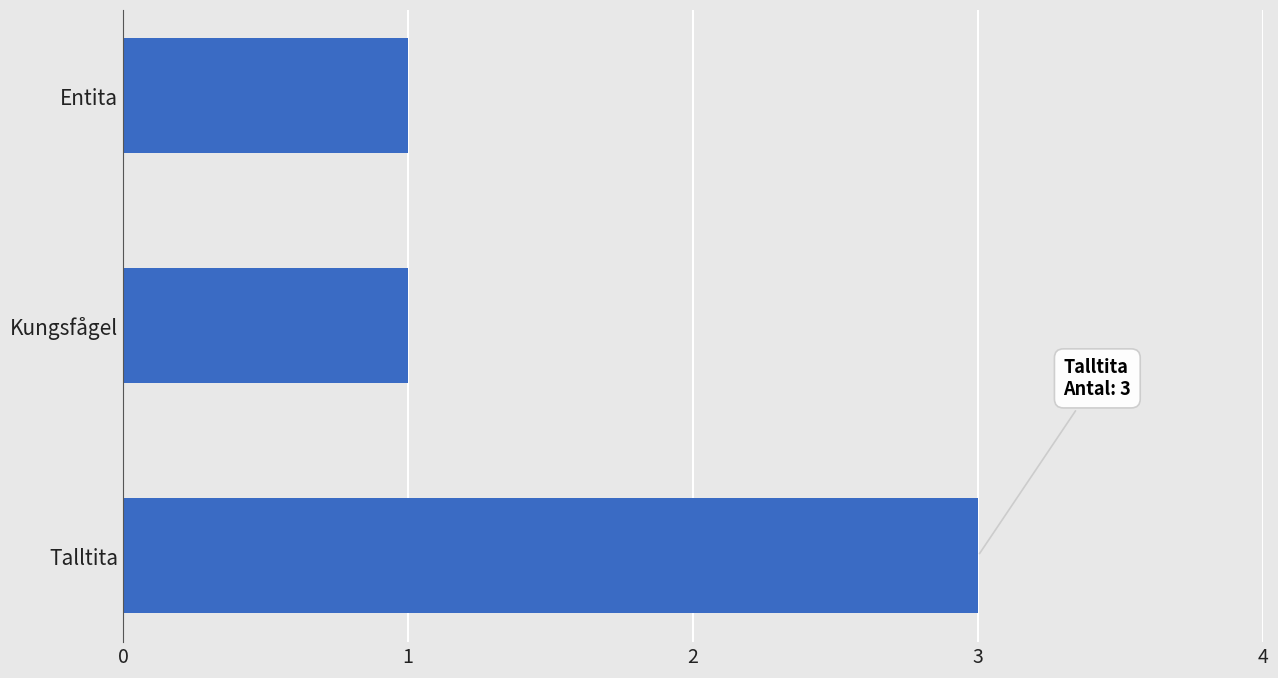

Is it true that the value at Entita is 2?

False